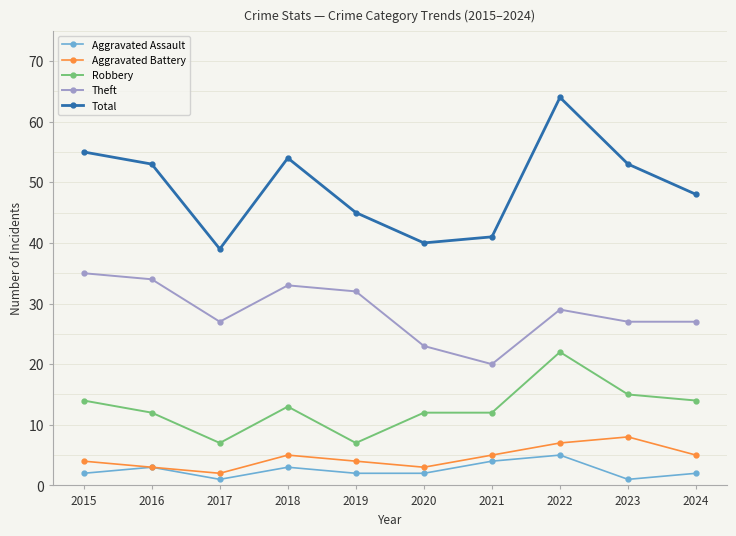

True or false: Aggravated Battery has a value of 8 at 2024.

False